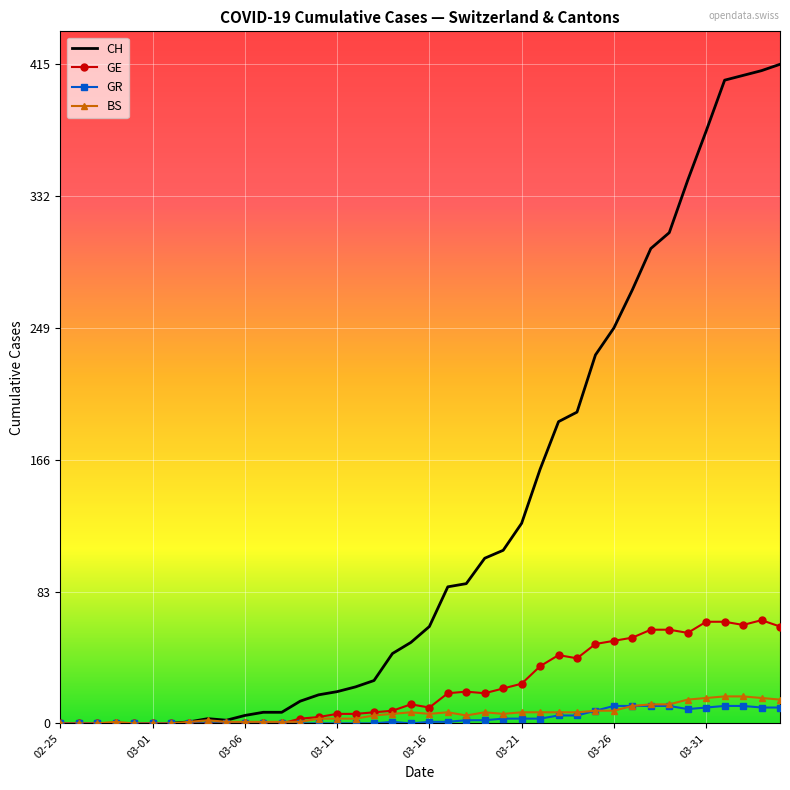

Which series has the largest range (max minus min)?

CH